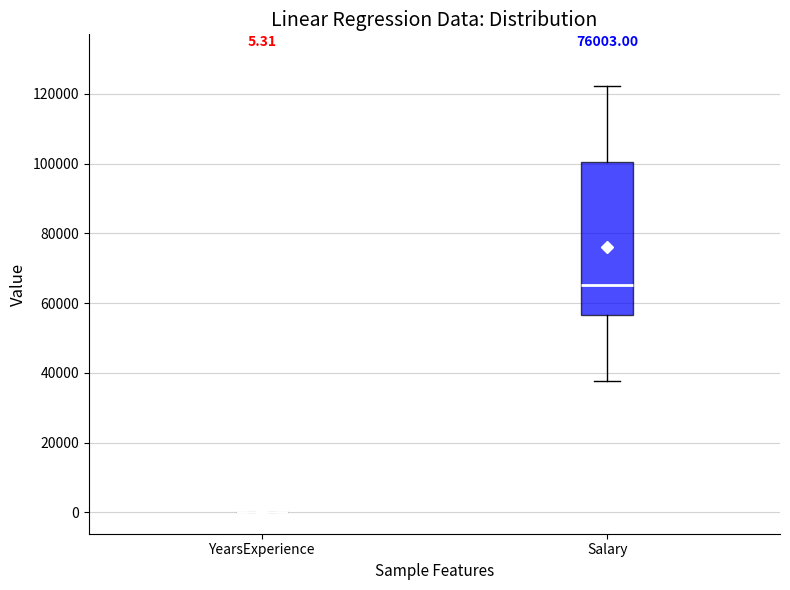

Which box is the tallest, from its lower edge to its upper edge?

Salary